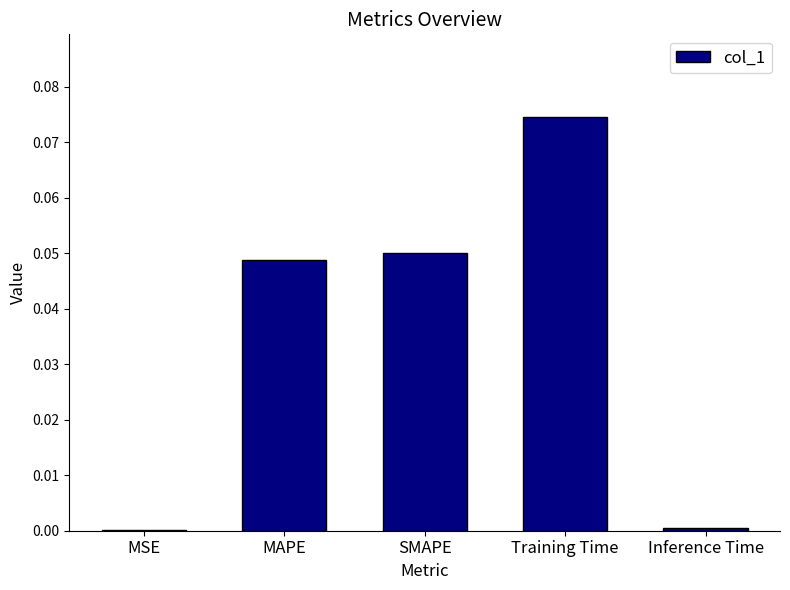

Is it true that the value at SMAPE is 0.0?

True